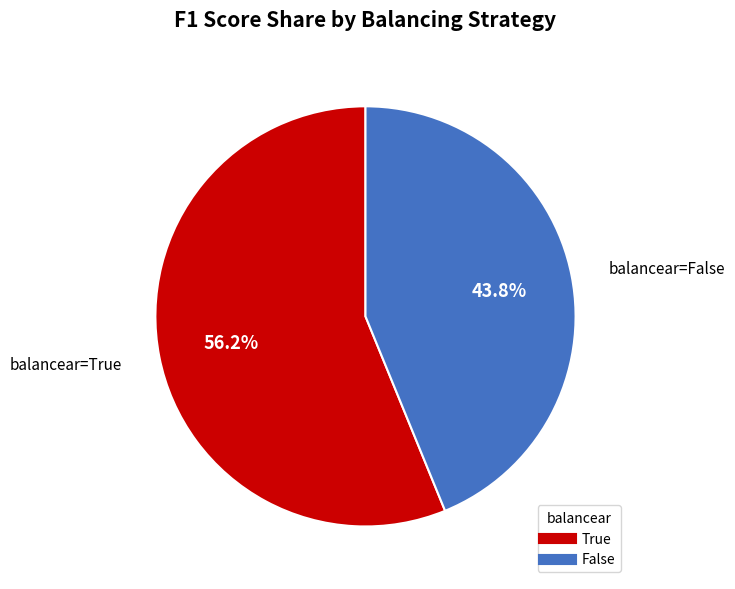

How many segments does this pie chart have?

2